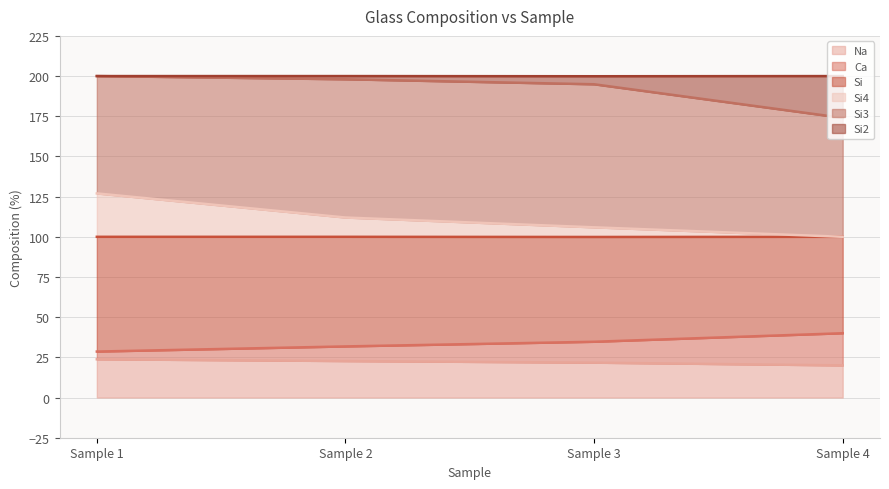

What is the lowest value of the Na series?

20.0